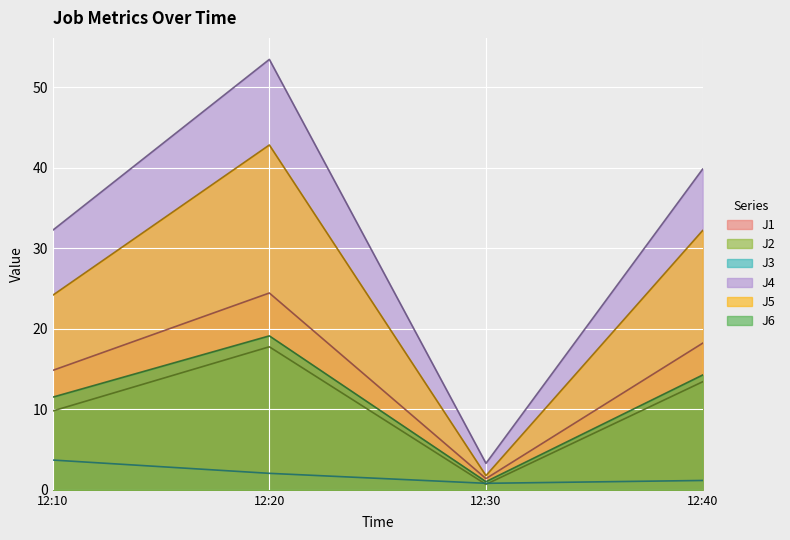

At which category does J4 reach its first local valley?

12:30